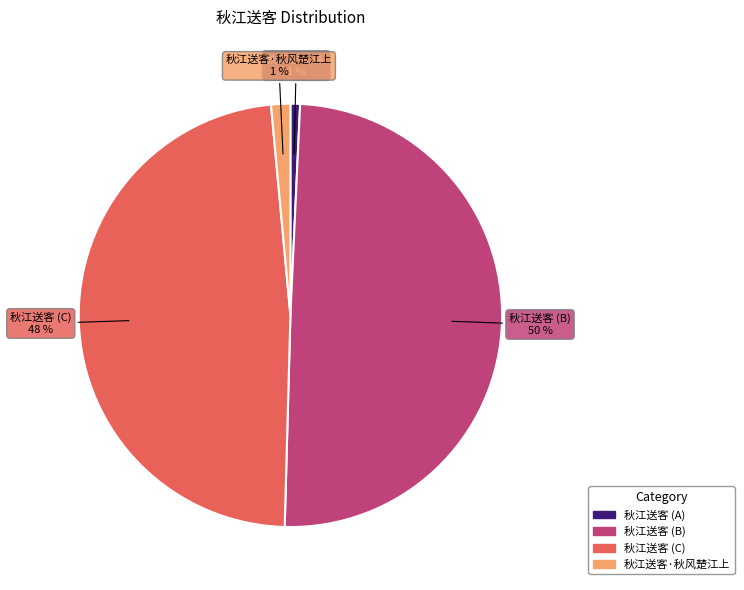

What percentage is the 秋江送客 (A) slice, to the nearest percent?

1%